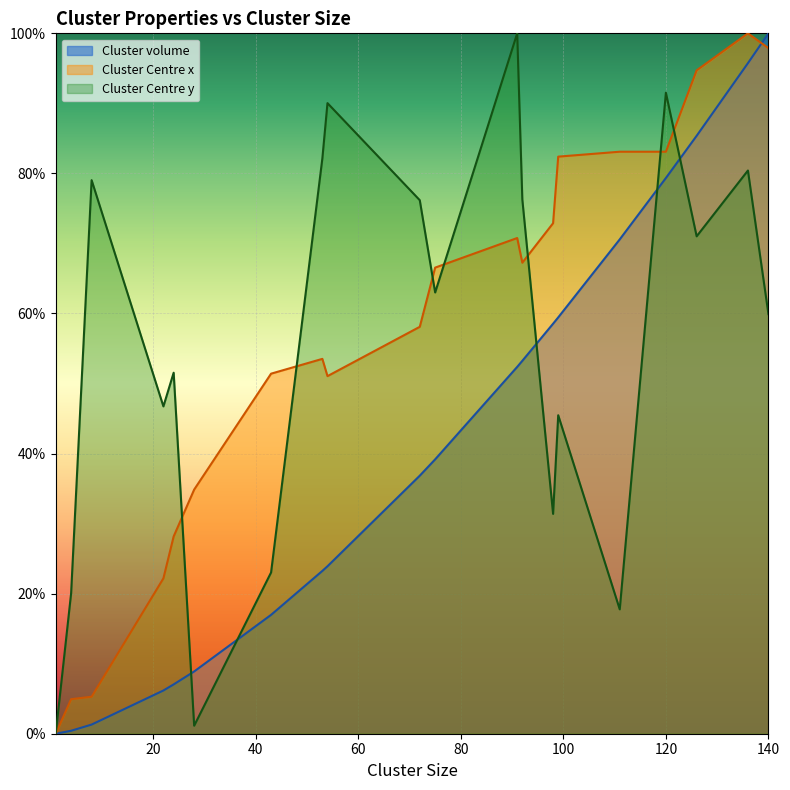

Which series has the largest total across all categories?

Cluster Centre x